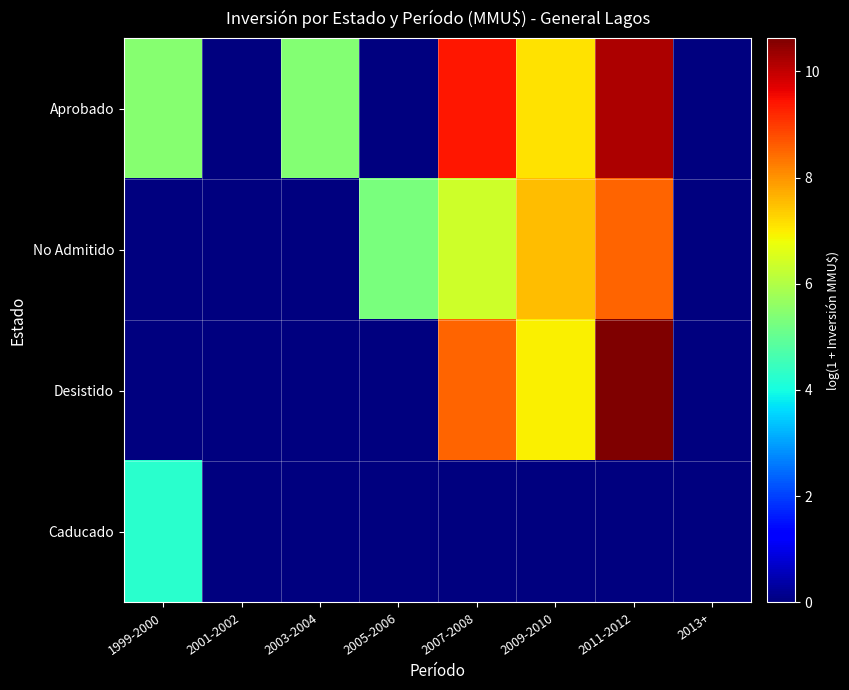

At which category is the sum across all series the highest?

2011-2012